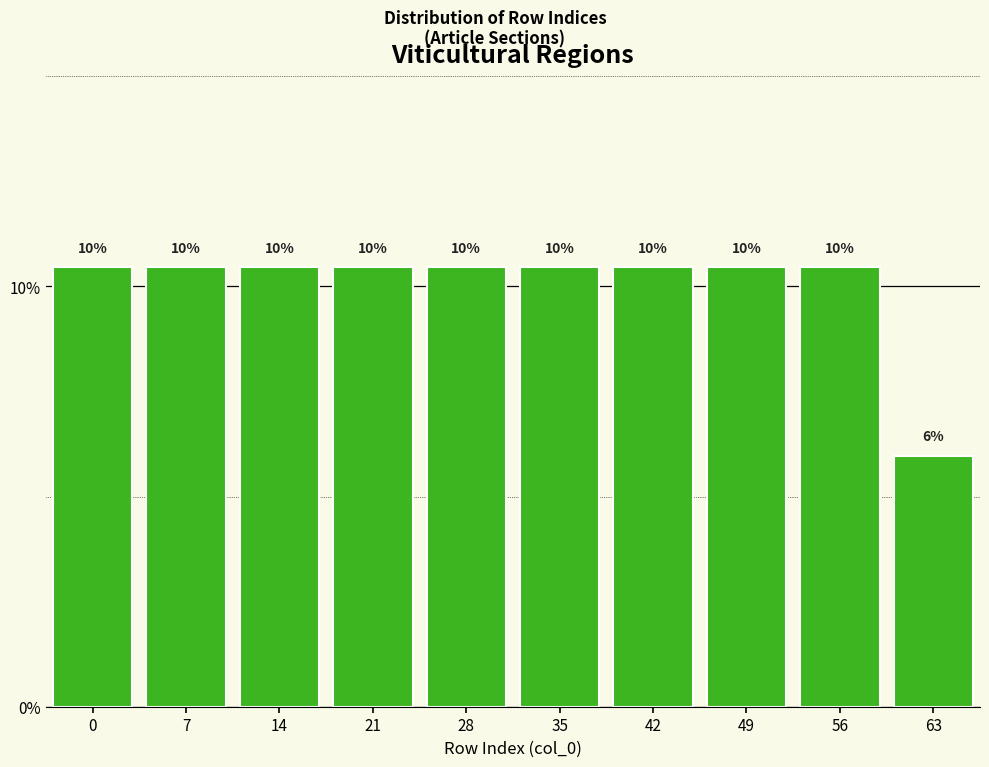

How many bars are there in total?

10